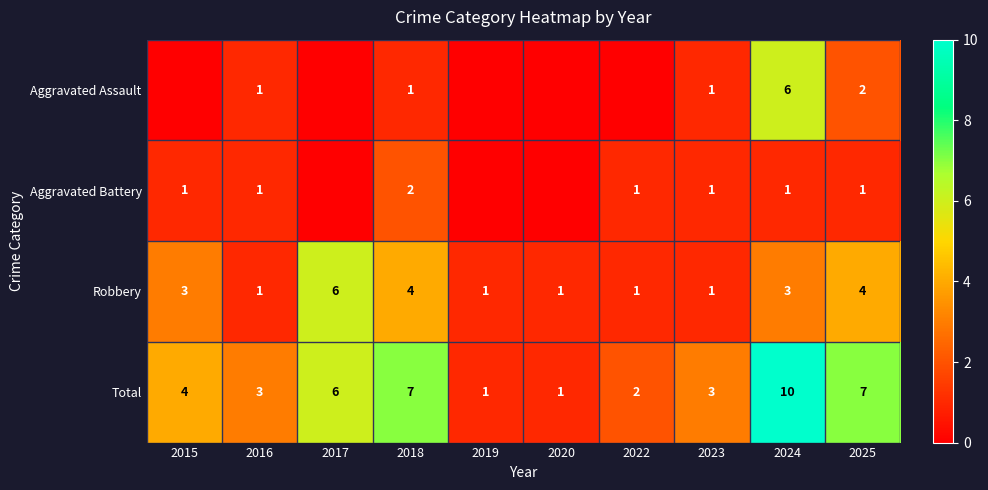

What is the difference between the second highest and second lowest values in the Total series?

6